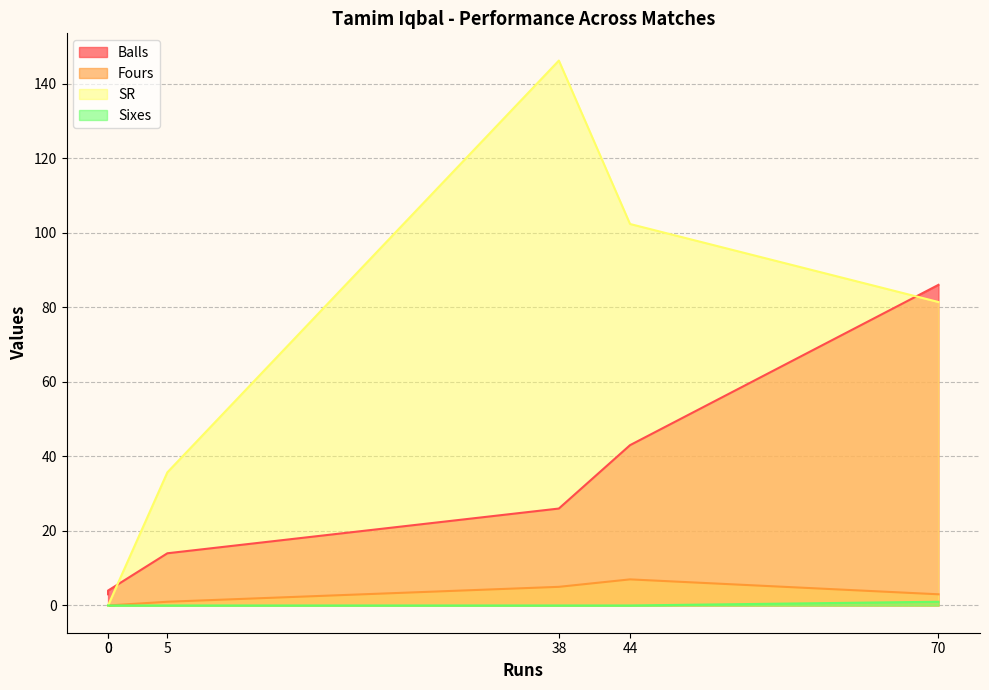

What is the total value across all series at 5?

50.7